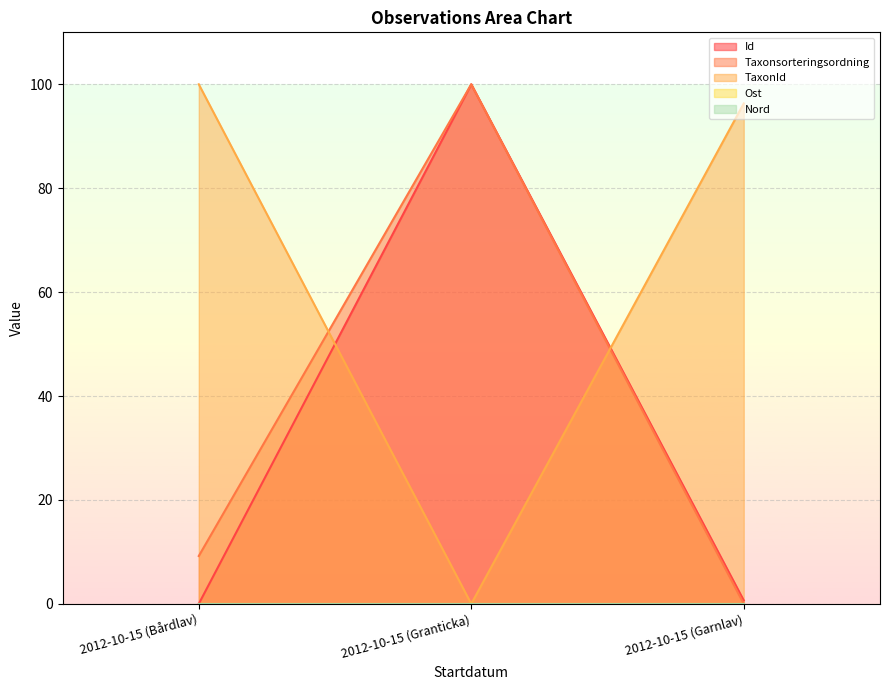

What is the approximate value of TaxonId at 2012-10-15 (Bårdlav)?

100.0